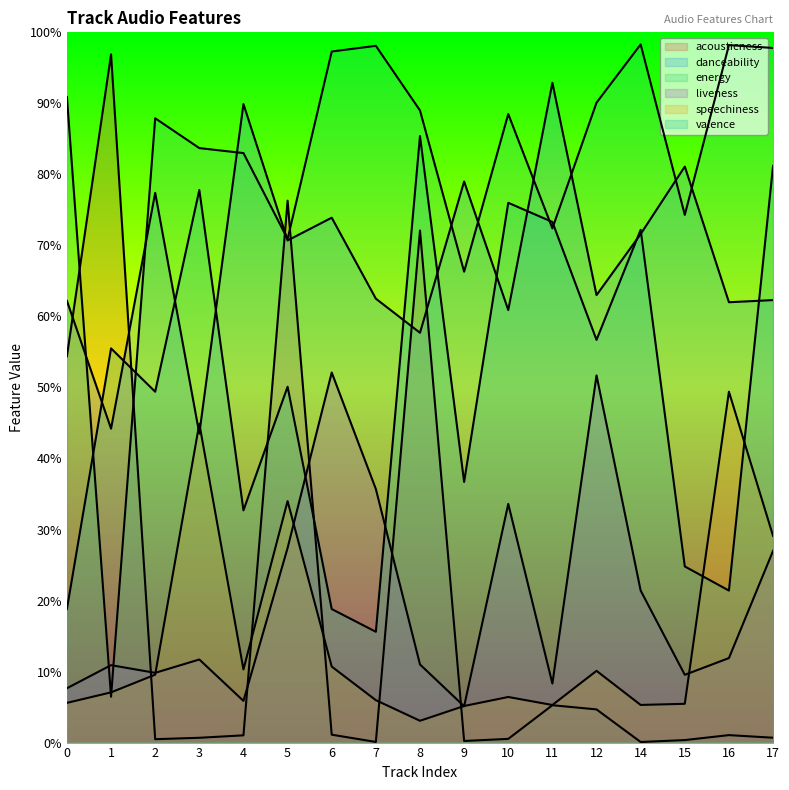

What is the difference between the danceability values at 0 and 1?

0.2